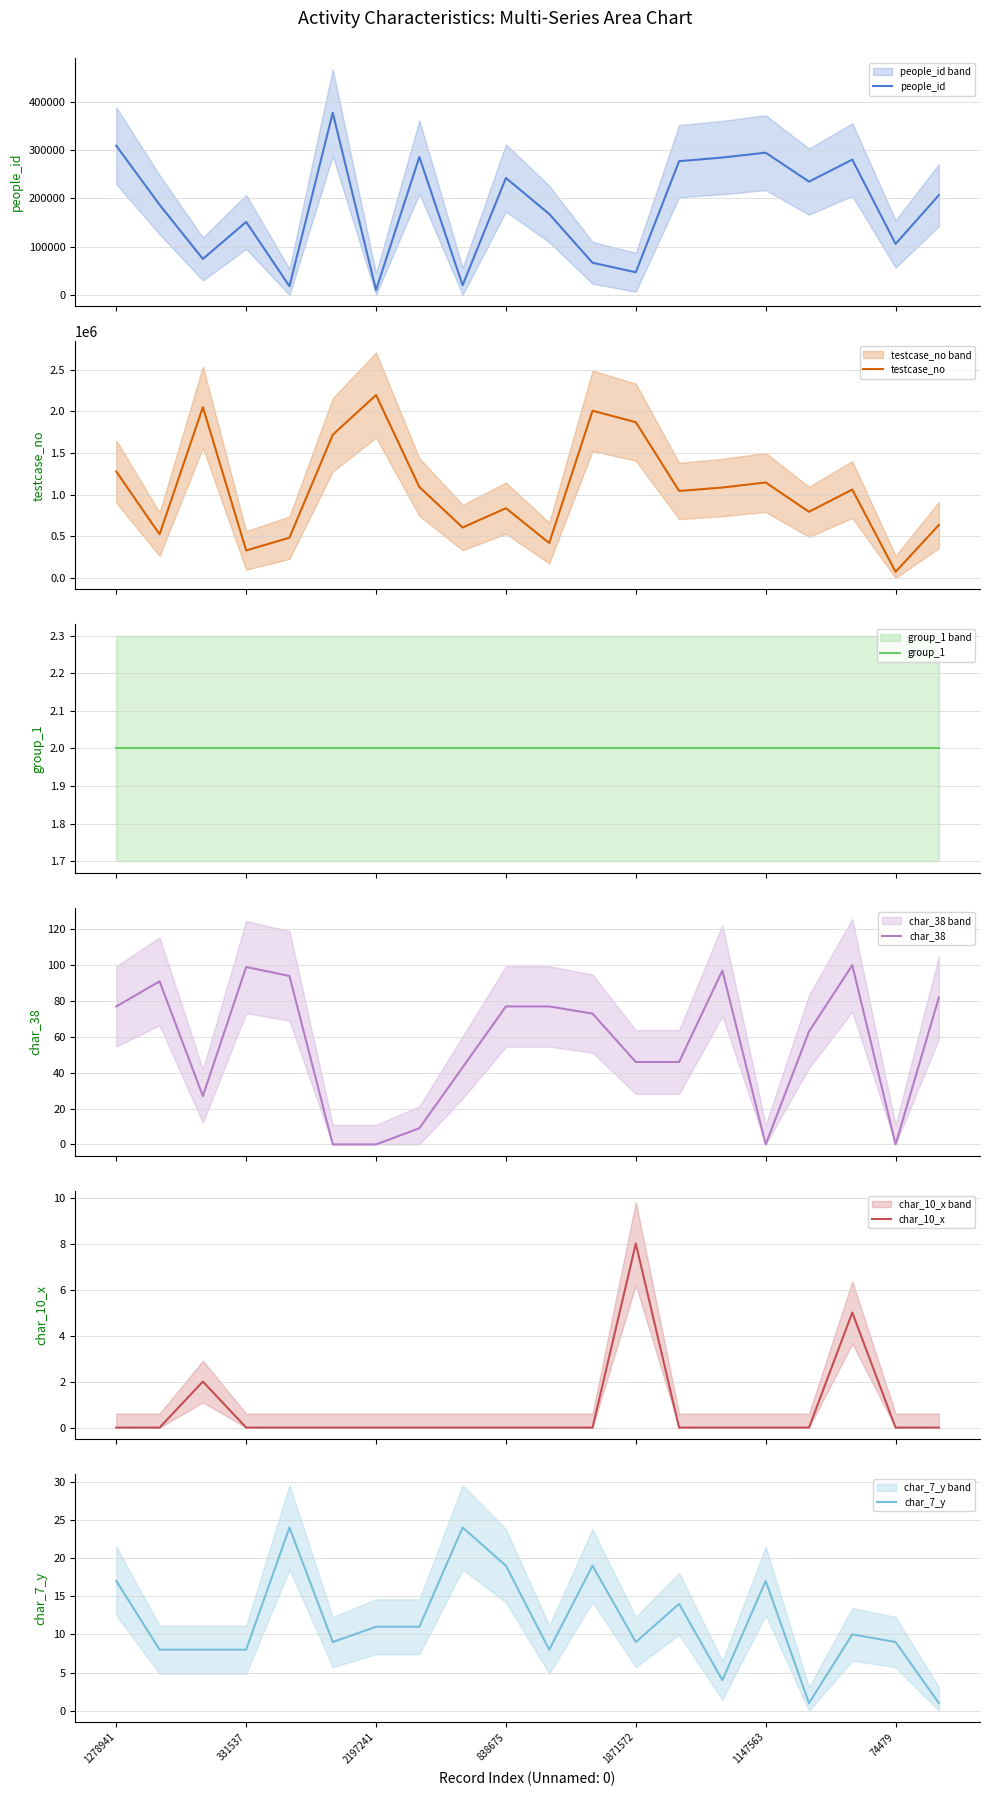

How many values in the char_10_x series exceed 0?

3